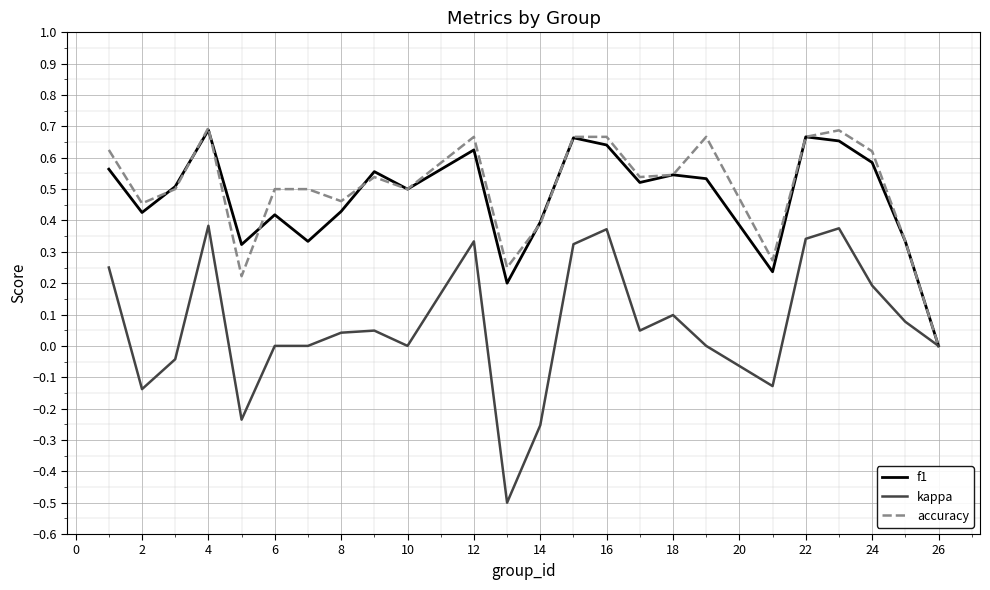

What is the minimum value shown in the chart?

-0.5